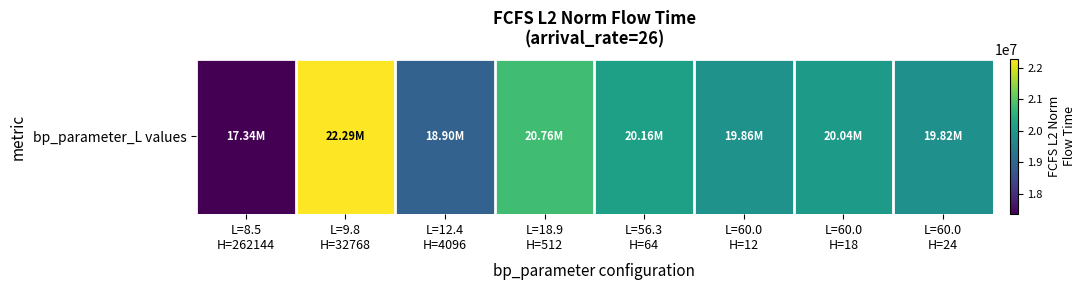

Between L=12.4
H=4096 and L=9.8
H=32768, which is larger?

L=9.8
H=32768